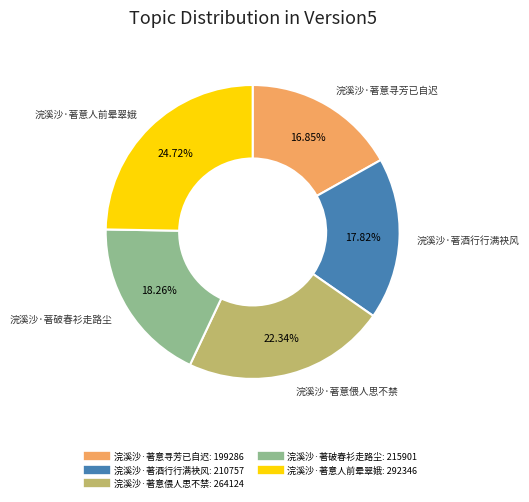

How many slices are in this pie chart?

5